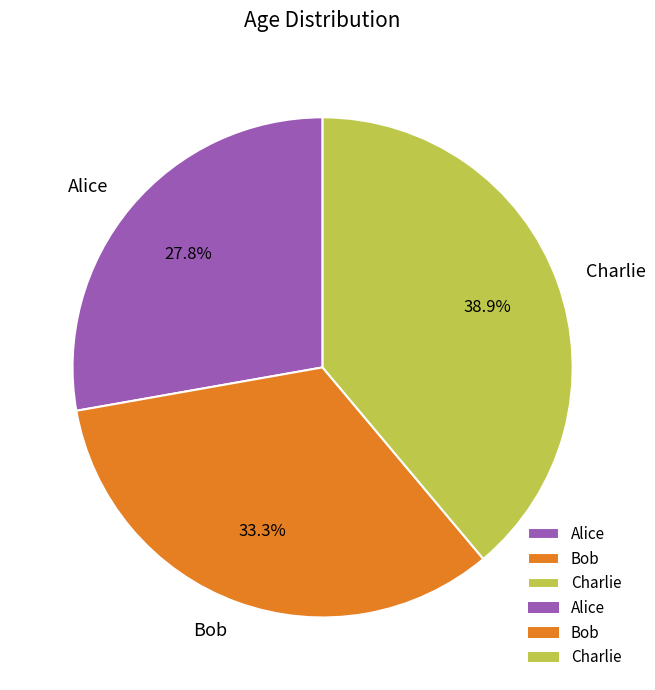

To the nearest percent, what is the combined percentage of Alice and Bob?

61%